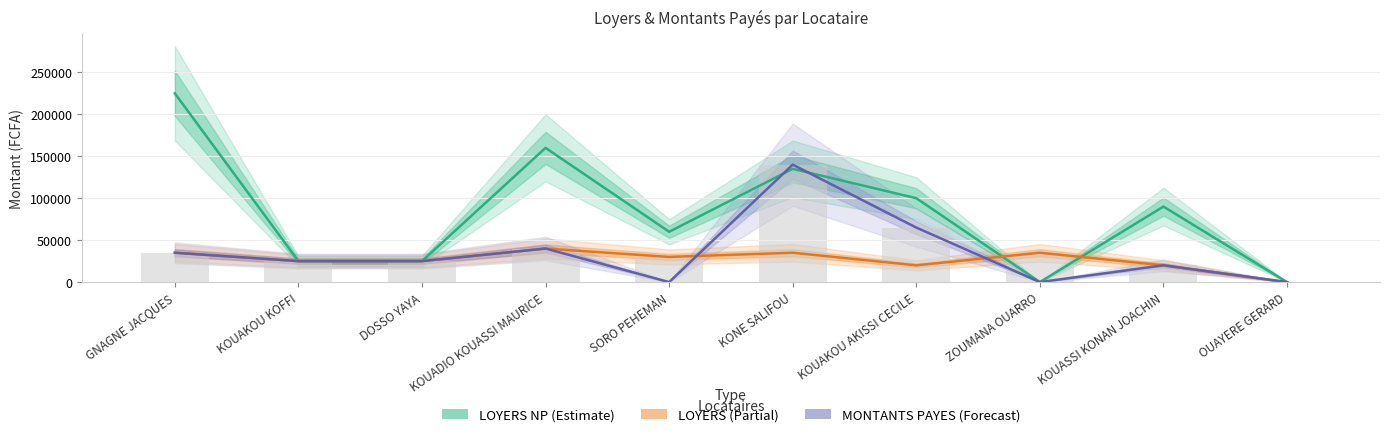

Rank the categories by LOYERS NP value from highest to lowest.

GNAGNE JACQUES, KOUADIO KOUASSI MAURICE, KONE SALIFOU, KOUAKOU AKISSI CECILE, KOUASSI KONAN JOACHIN, SORO PEHEMAN, KOUAKOU KOFFI, DOSSO YAYA, ZOUMANA OUARRO, OUAYERE GERARD